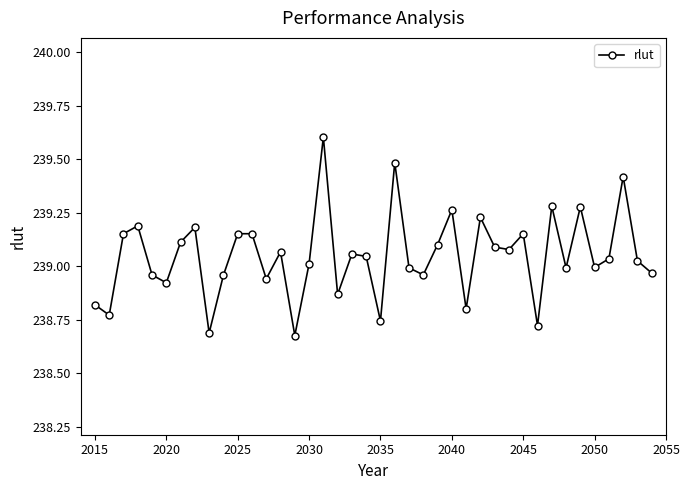

How many points are higher than both their immediate neighbors (excluding endpoints)?

13